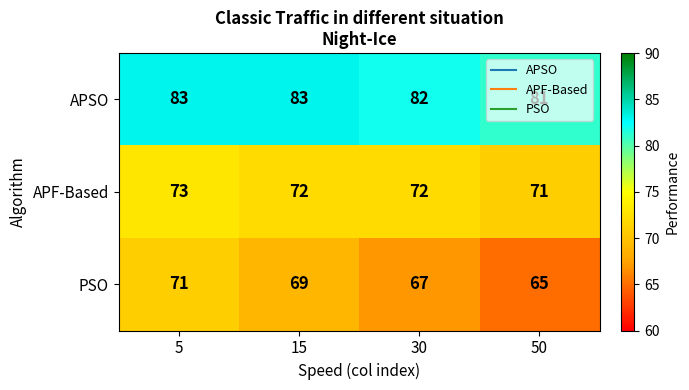

What is the sum of the PSO values at 30 and 5?

138